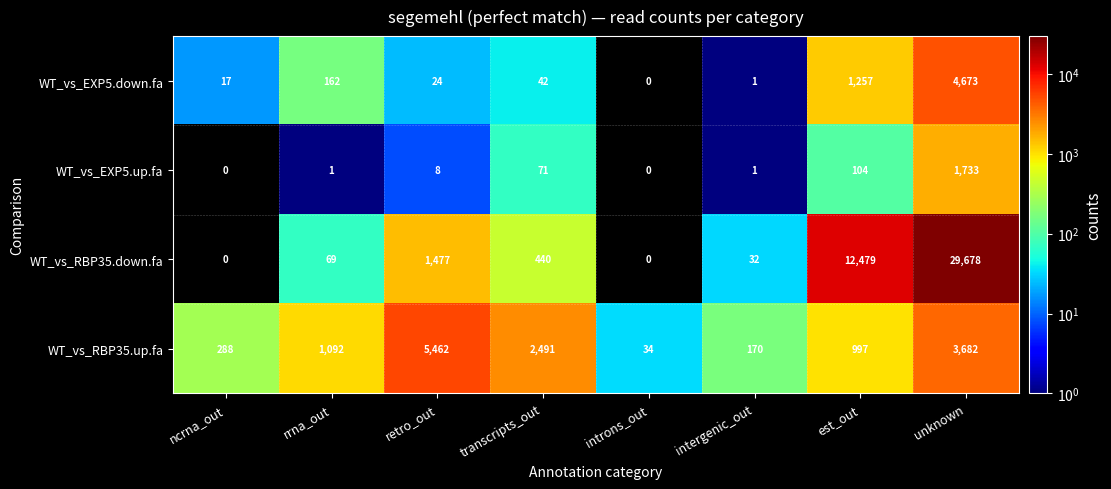

Between rrna_out and retro_out, which series saw the biggest shift?

WT_vs_RBP35.up.fa